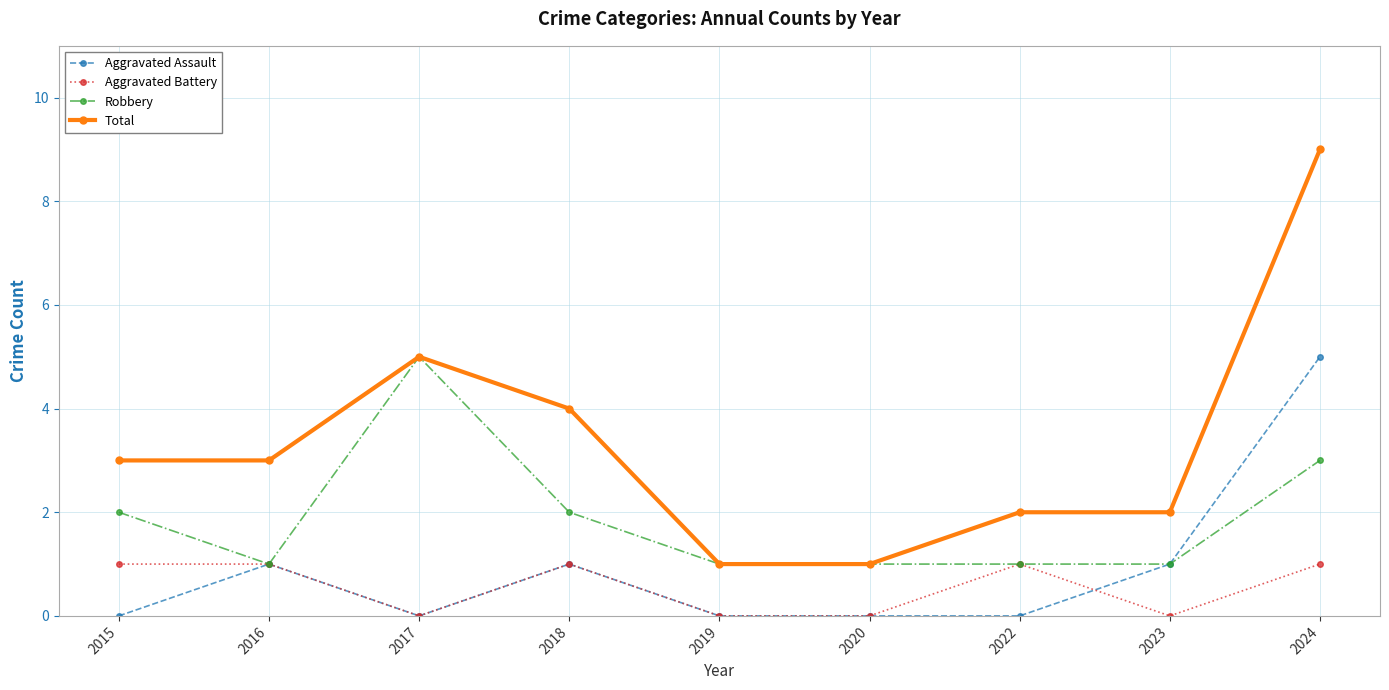

How many lines are shown in the chart?

4